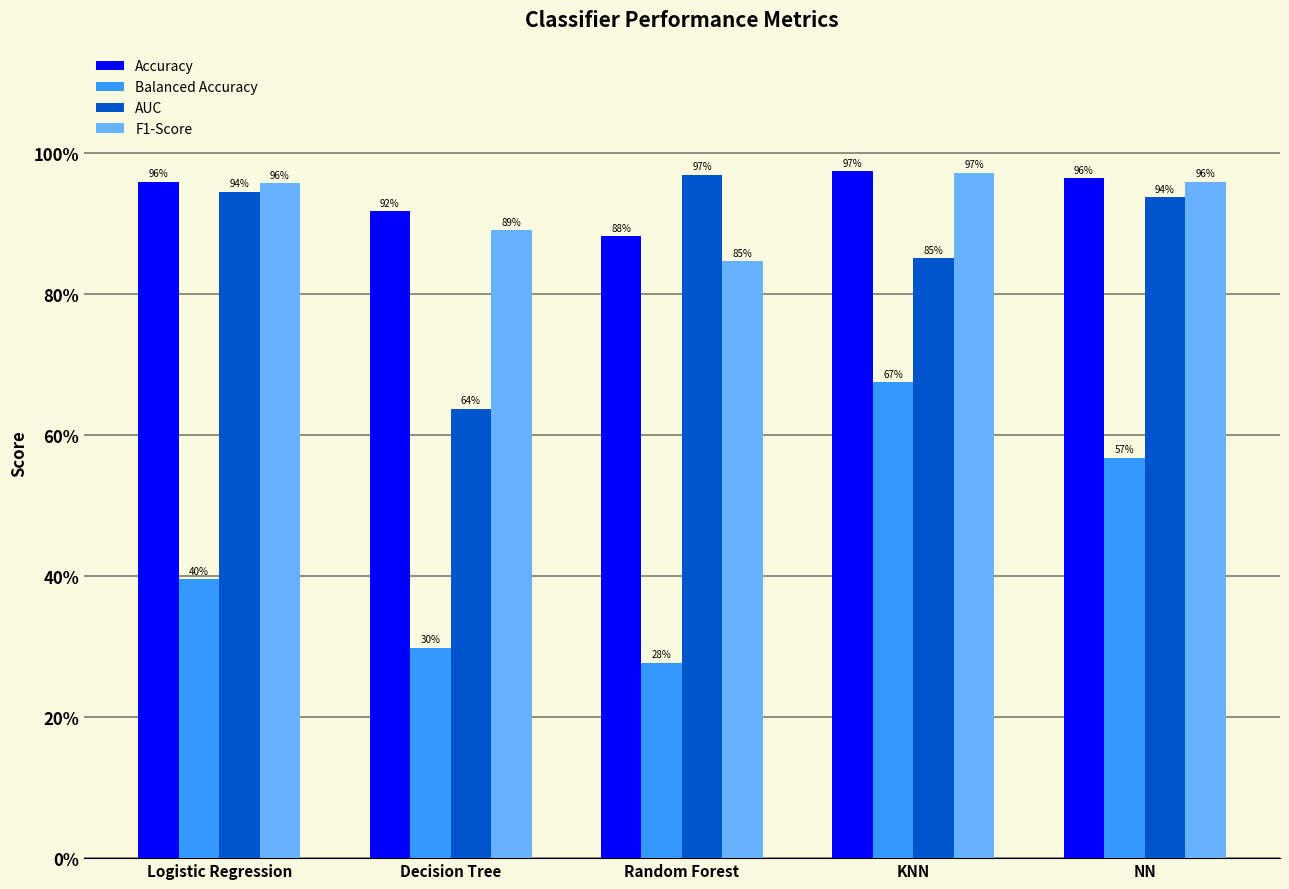

What are all the series names shown in the legend?

Accuracy, Balanced Accuracy, AUC, F1-Score